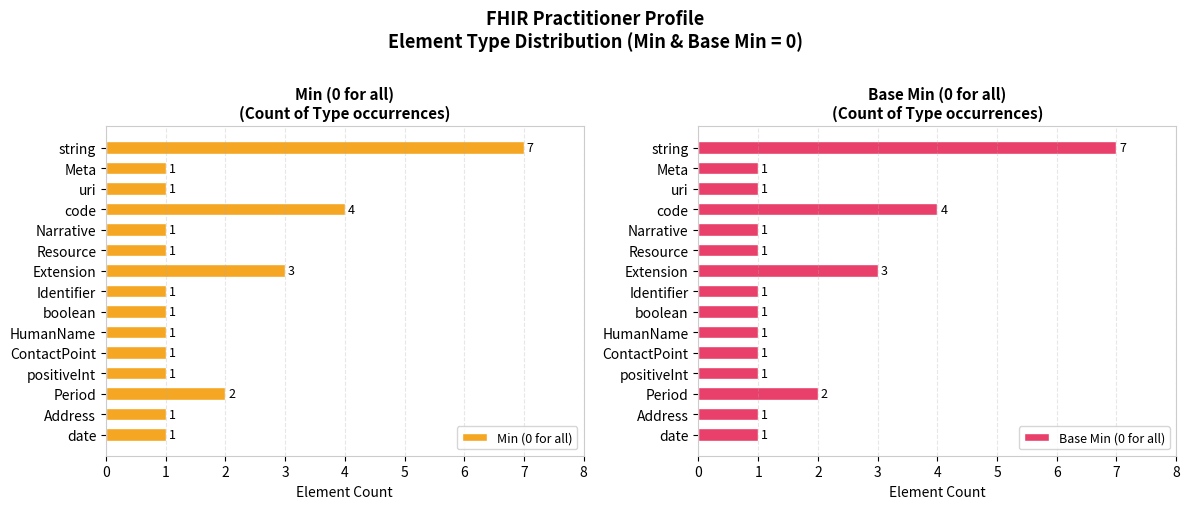

Read the Min (0 for all) value at code.

4